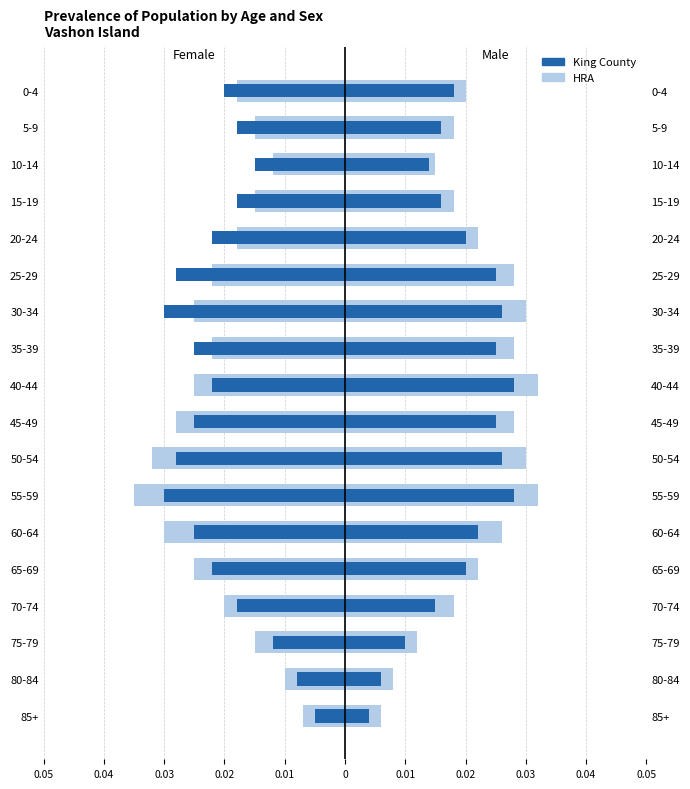

The HRA series shows -0.0 at 25-29. True or false?

False